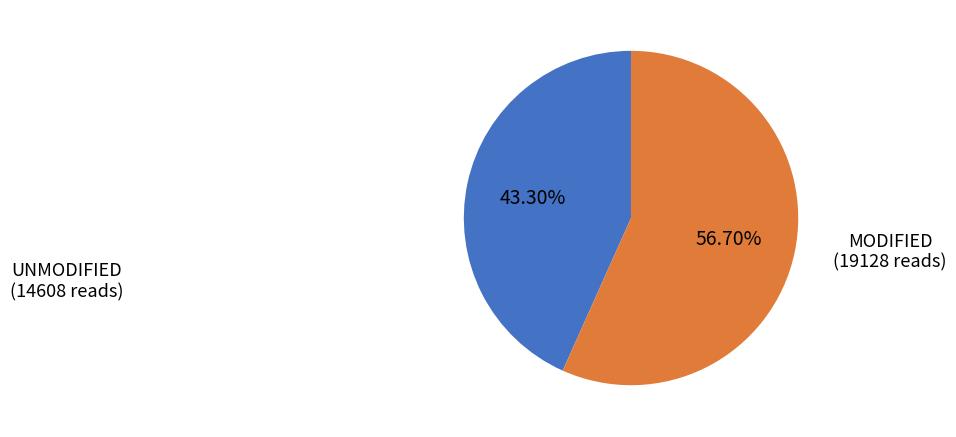

Does any single category account for the majority?

Yes